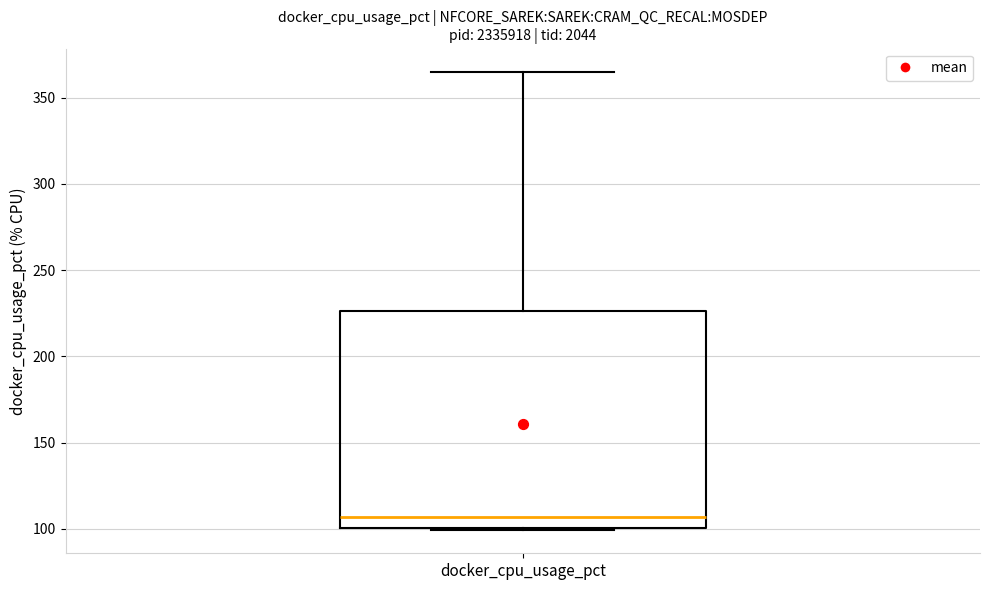

Read this box plot against the y-axis: the position of the median line, the range covered by the box, and the ends of both whiskers. The values are not printed on the chart, so give them approximately, as read against the axis.

median 105, box 100 to 225, whiskers 100 to 365